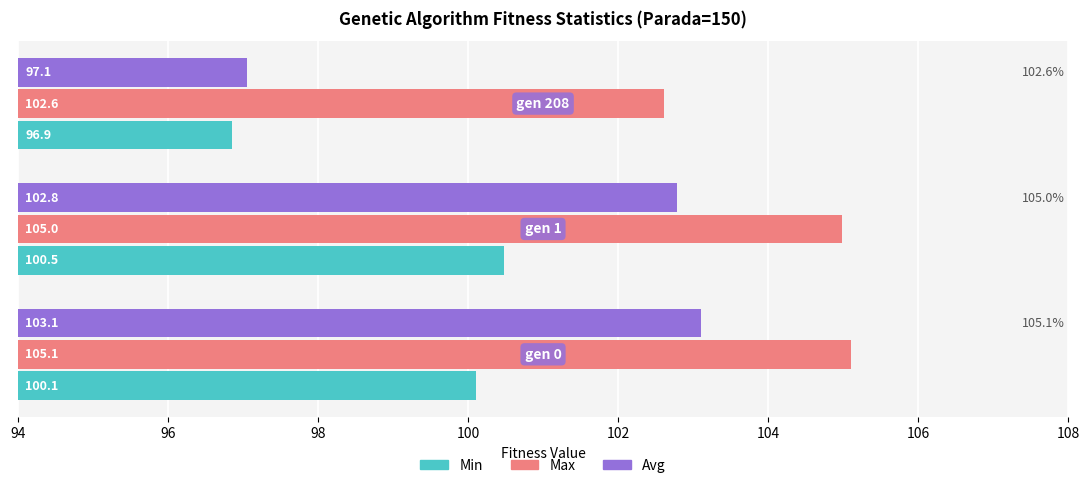

What is the smallest value displayed?

96.9